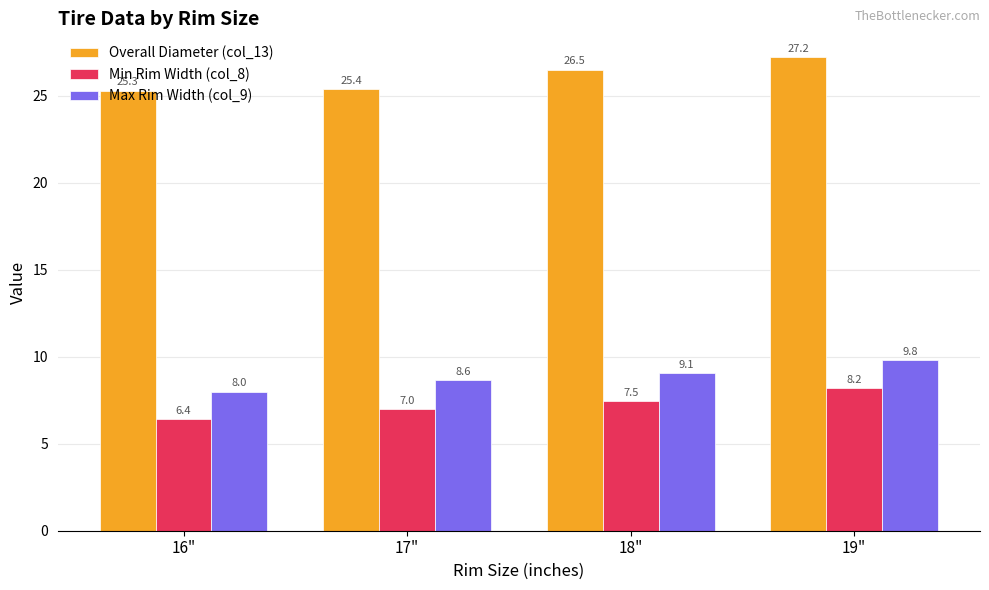

The Max Rim Width (col_9) series shows 9.8 at 19". True or false?

True